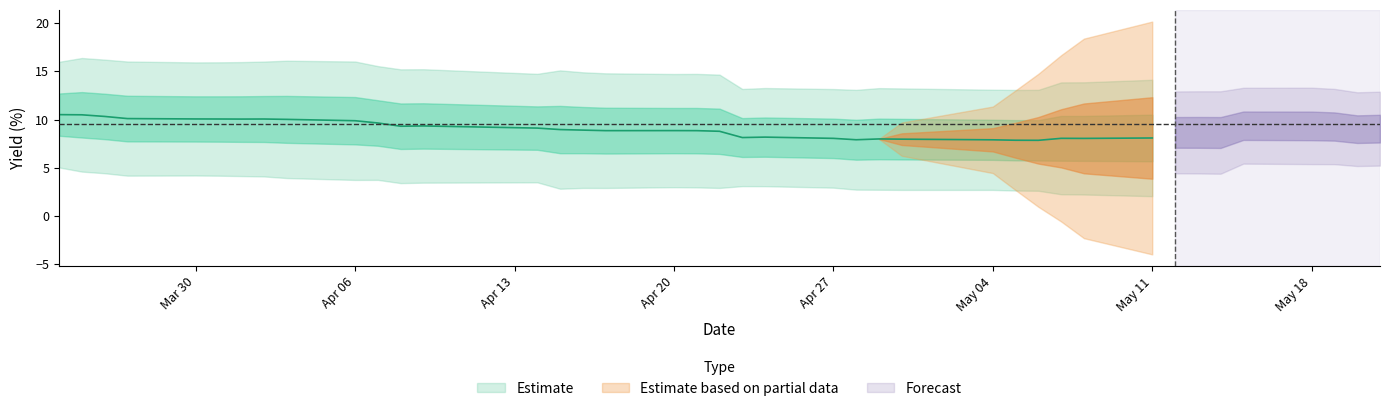

What is the difference between the highest and lowest values at 1?

6.5